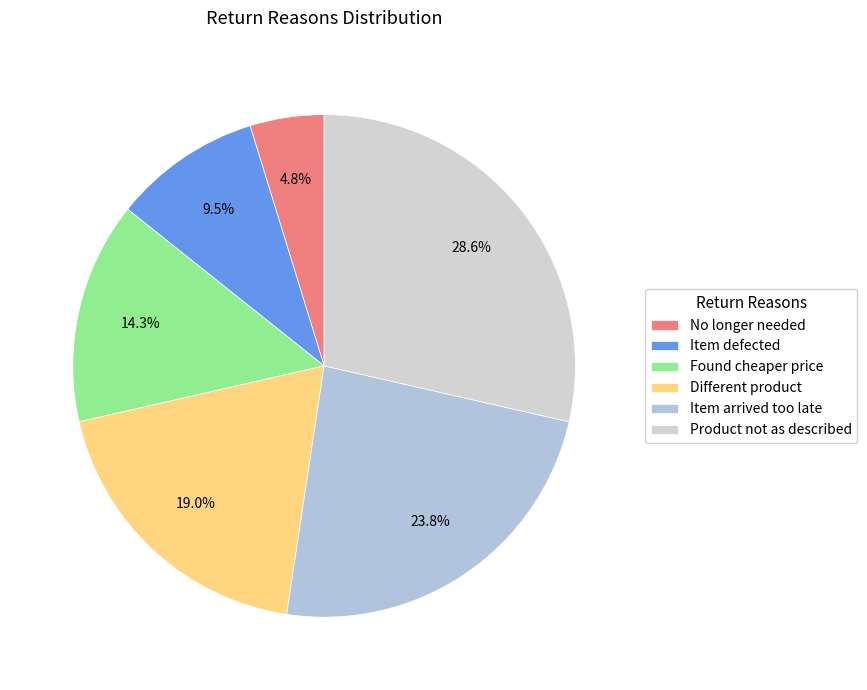

To the nearest percent, what portion does Found cheaper price represent?

14%